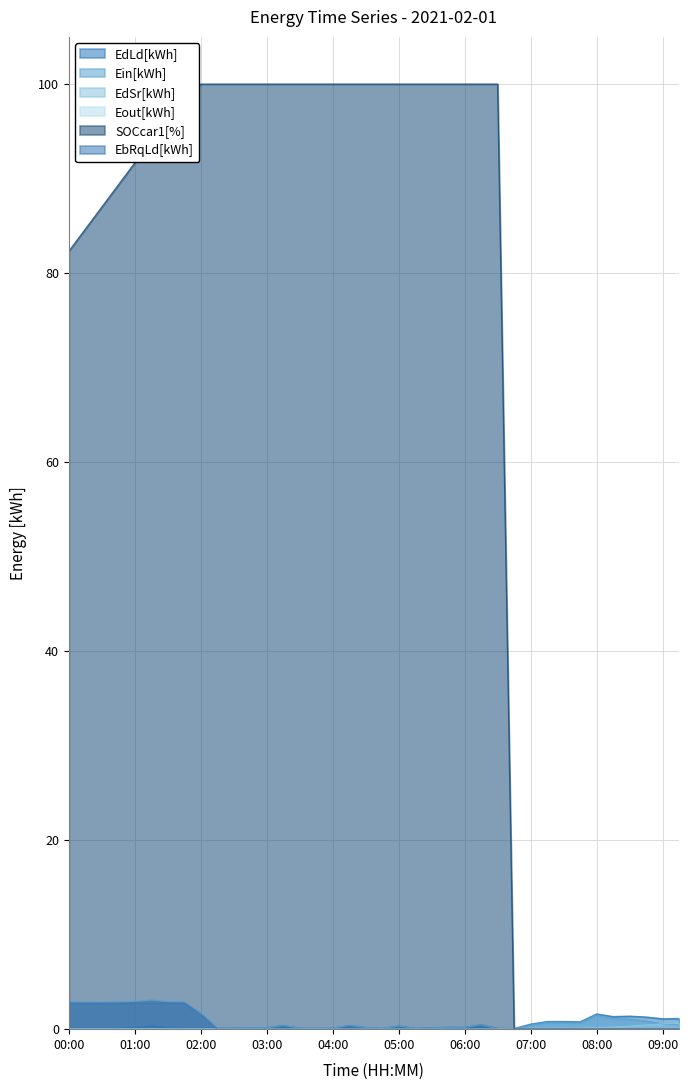

In EdLd[kWh], how many points are lower than both neighbors (excluding endpoints)?

12